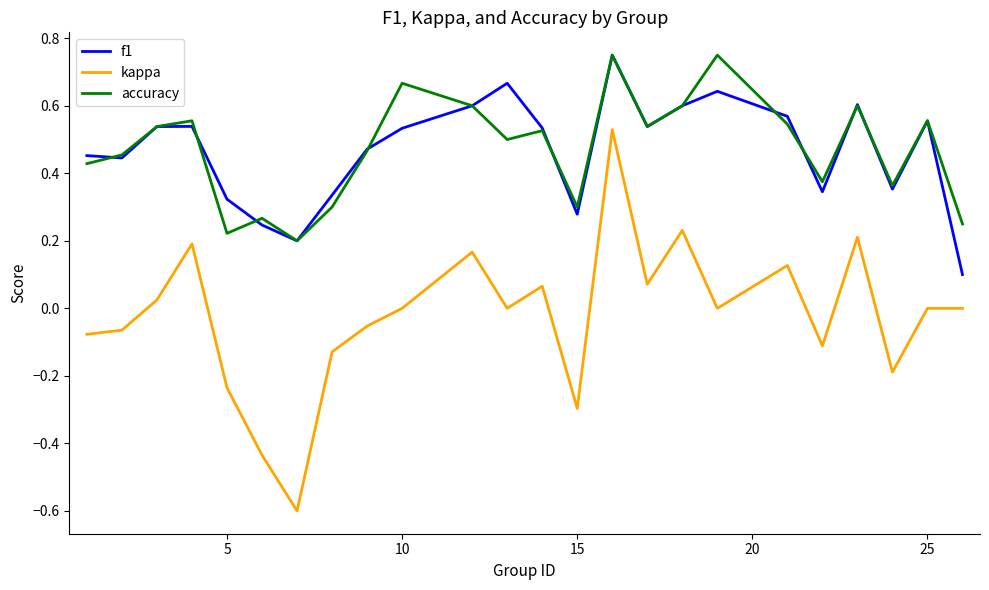

Does the chart have visible grid lines?

No